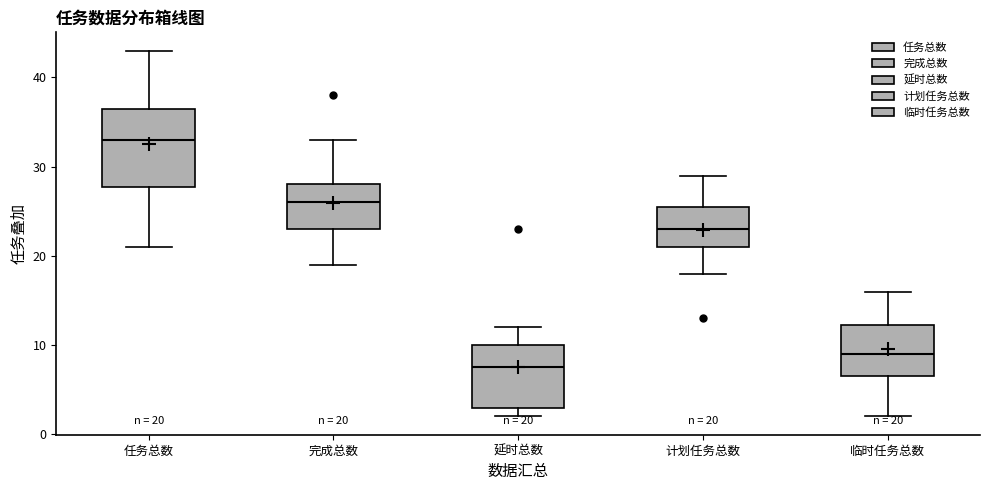

Which box has the highest median line?

任务总数